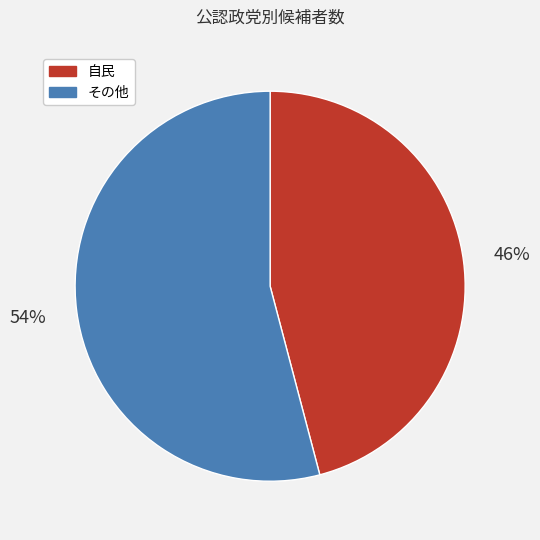

How many segments does this pie chart have?

2